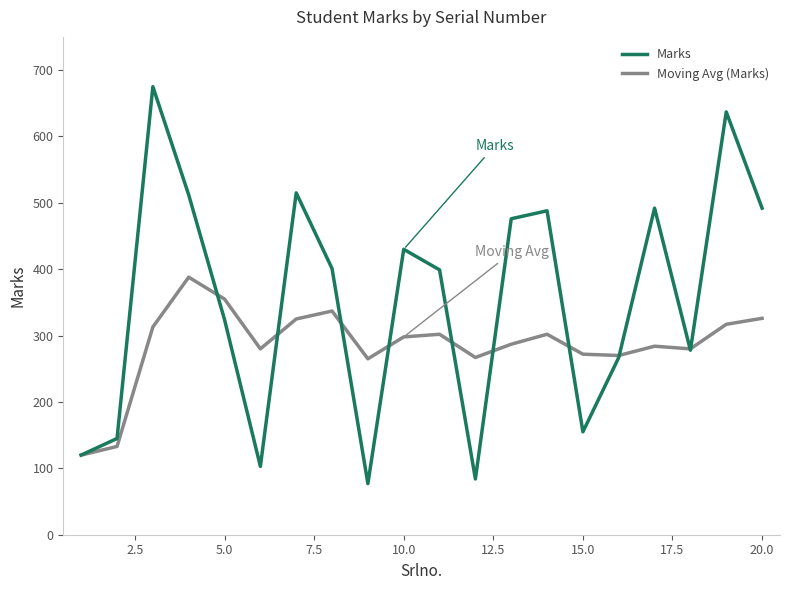

What is the sum of all Moving Avg (Marks) values?

5721